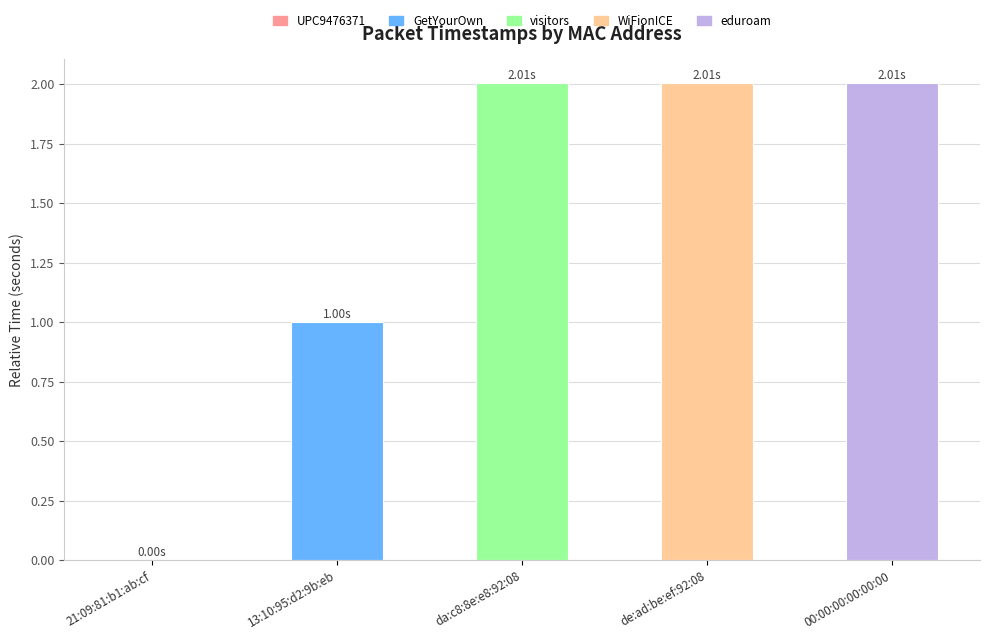

Where is the data nearest to the value 1?

13:10:95:d2:9b:eb